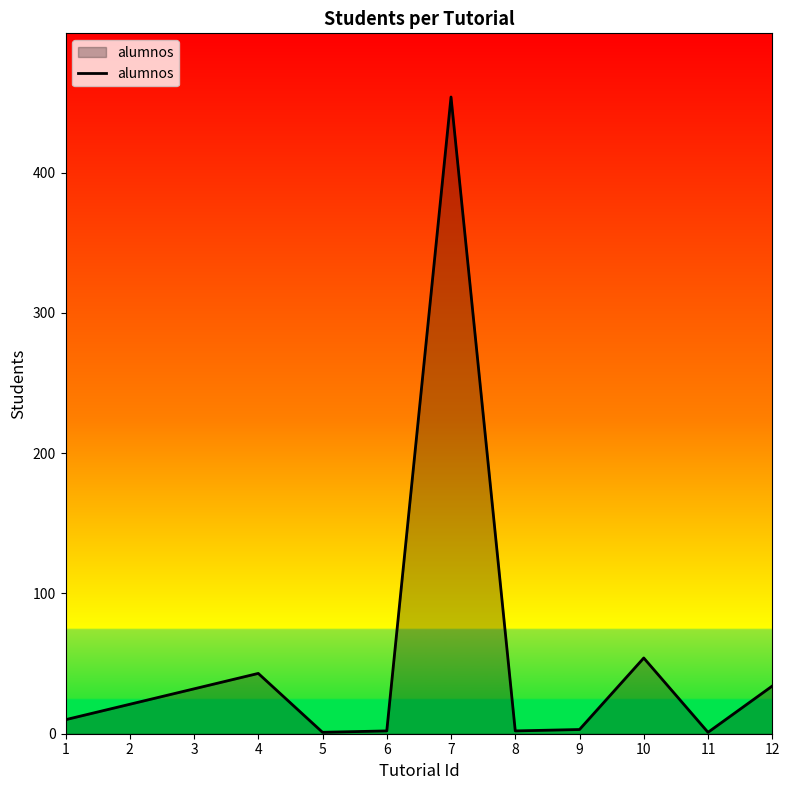

How many lines are shown in the chart?

1